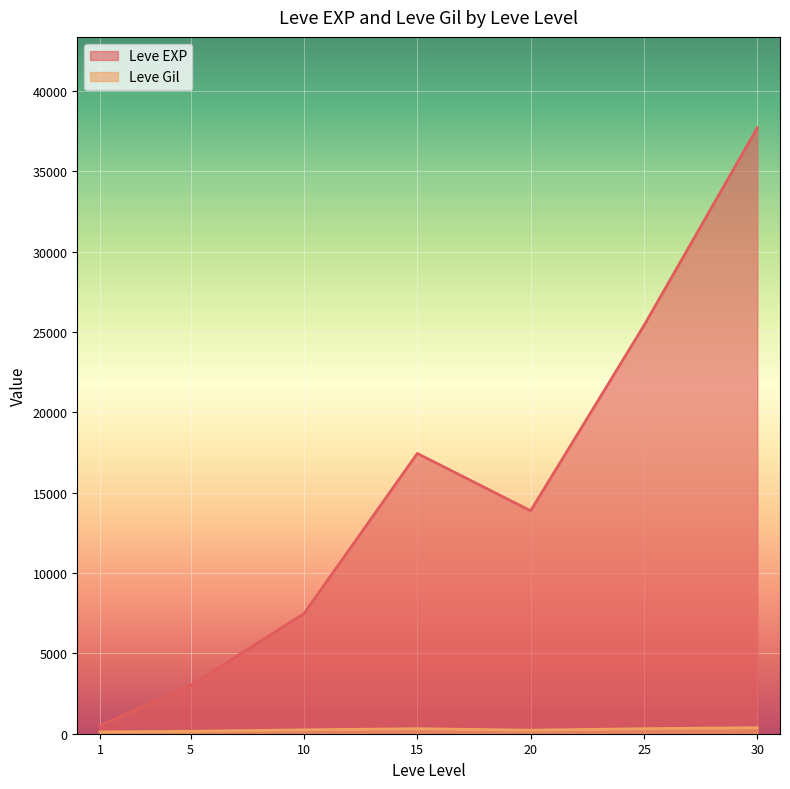

Which series has the largest range (max minus min)?

Leve EXP